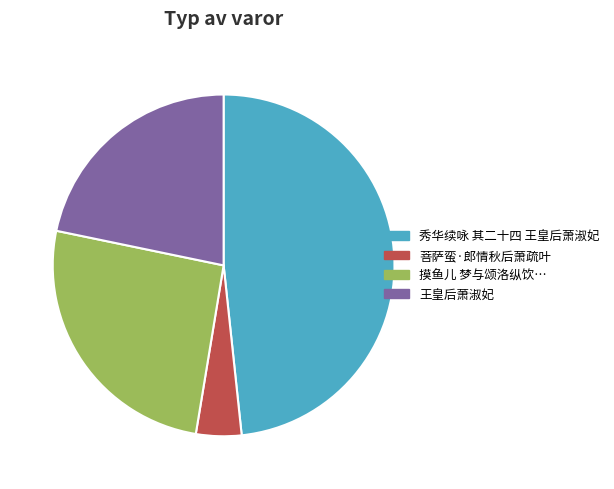

Rank the categories by value from lowest to highest.

菩萨蛮·郎情秋后萧疏叶, 王皇后萧淑妃, 摸鱼儿 梦与颂洛纵饮…, 秀华续咏 其二十四 王皇后萧淑妃